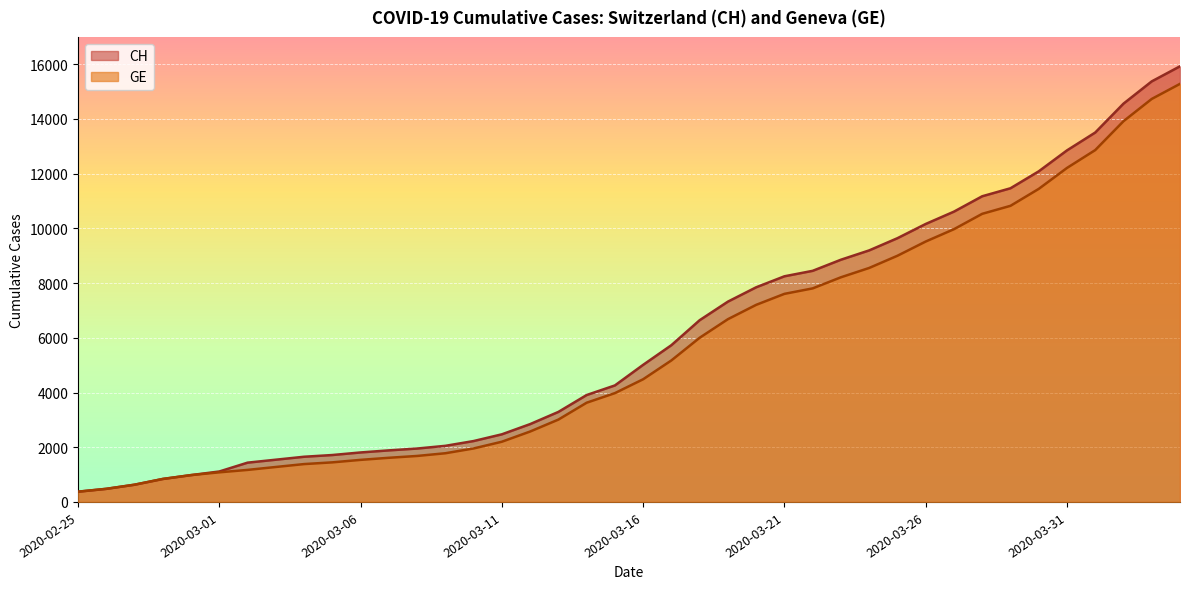

How many distinct data groups are displayed?

2